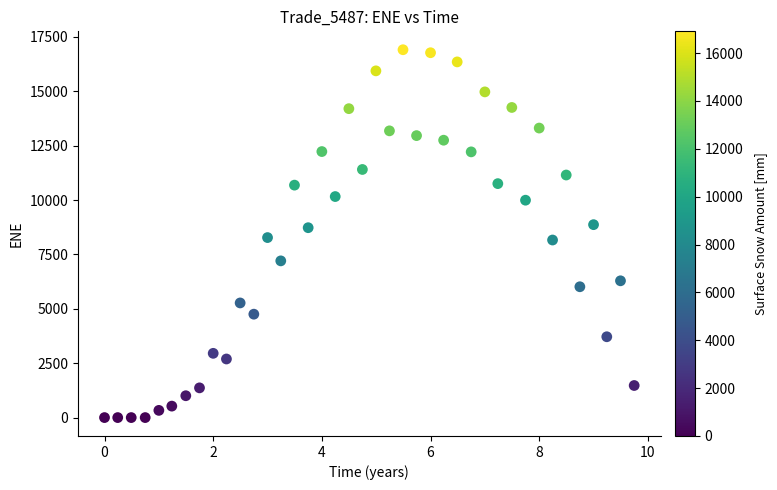

What is the range of X values (max minus min)?

9.7